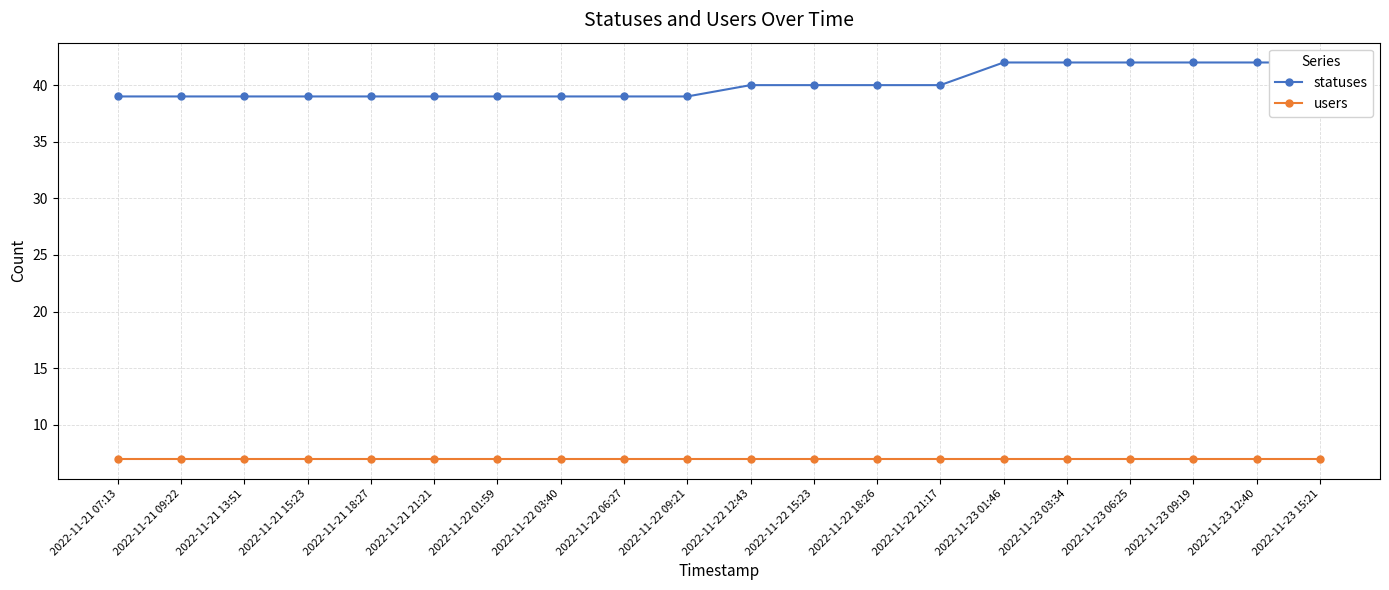

Rank the series by their average value, from lowest to highest.

users, statuses